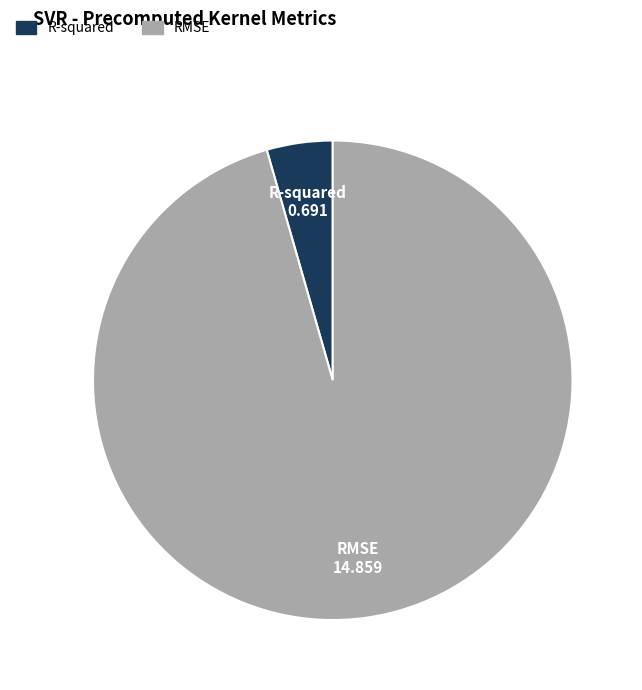

Which category has the smallest portion of the pie?

R-squared